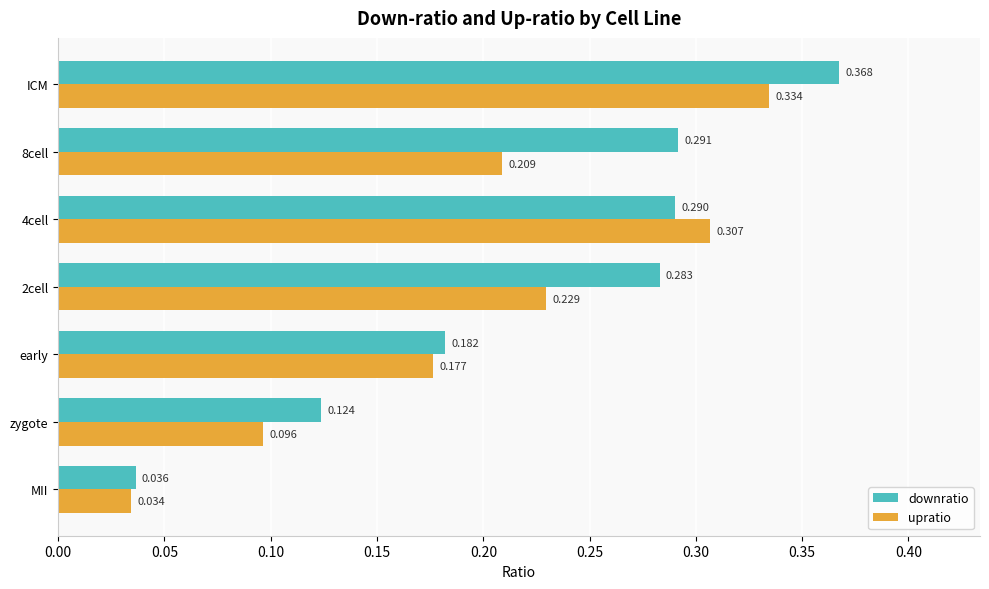

At which category does the chart reach its minimum across all series?

MII